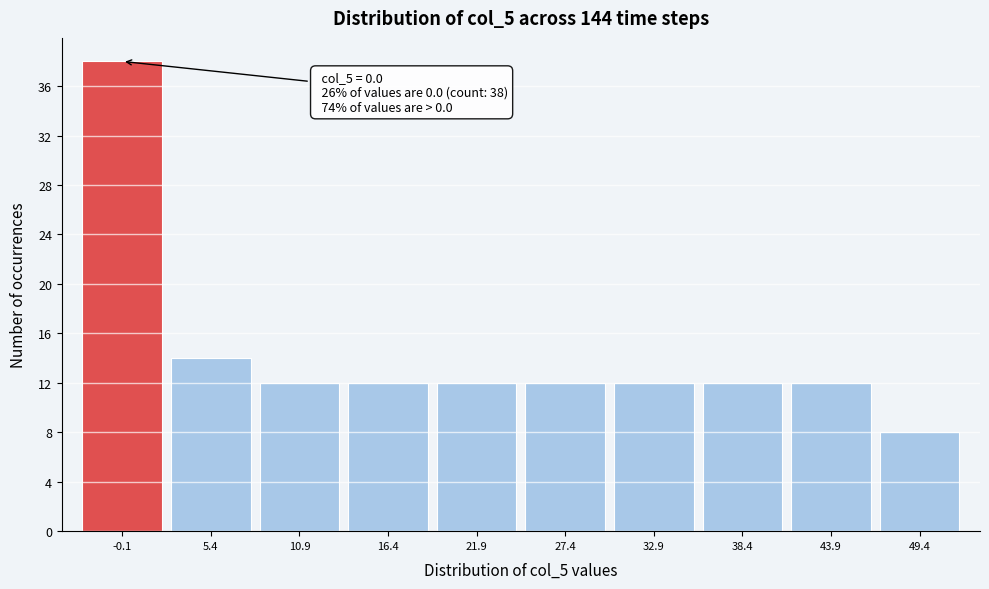

Reading left to right, list all the values displayed in this chart.

38	14	12	12	12	12	12	12	12	8